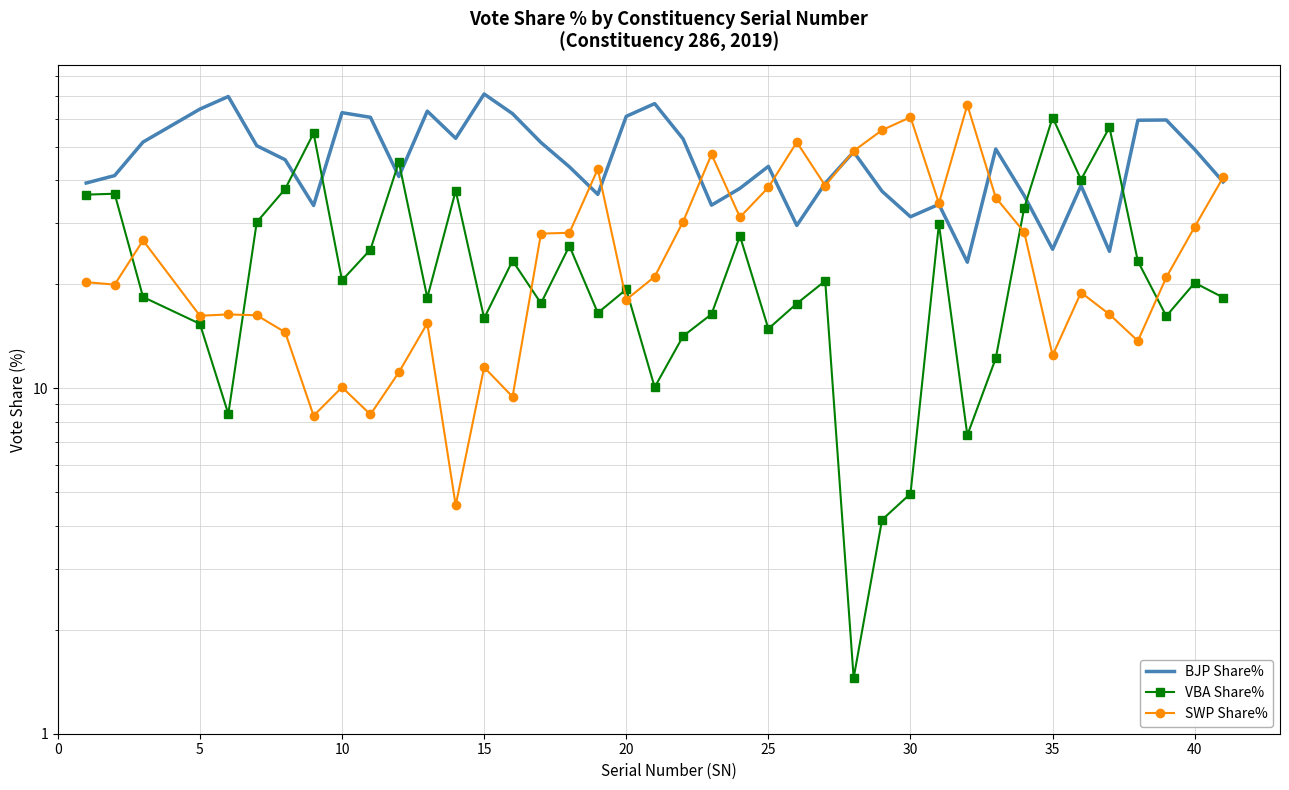

How many times do VBA Share% and BJP Share% cross each other?

6